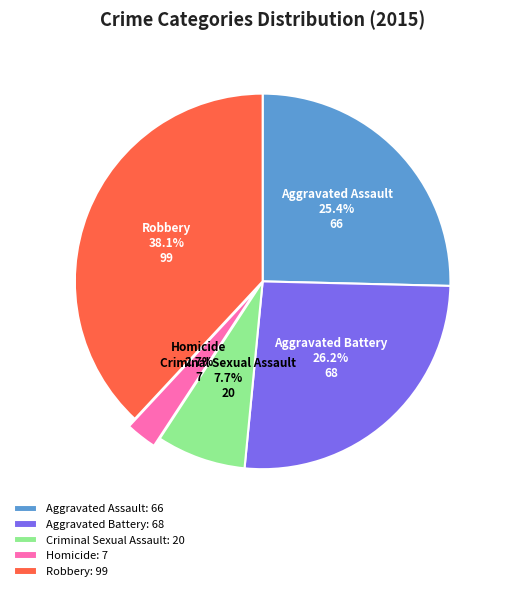

What percentage is the Robbery slice, to the nearest percent?

38%